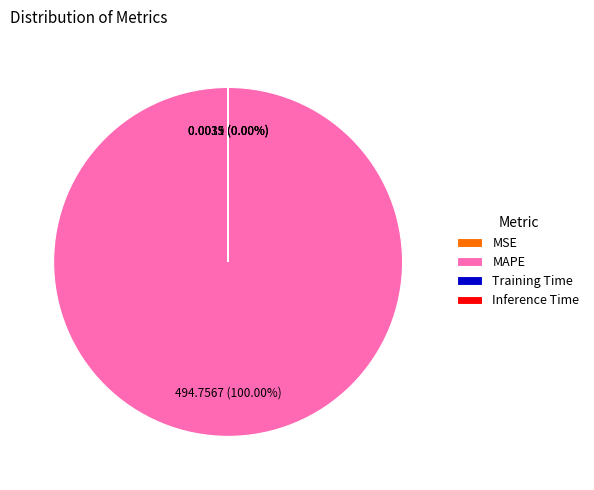

What is the majority slice?

MAPE